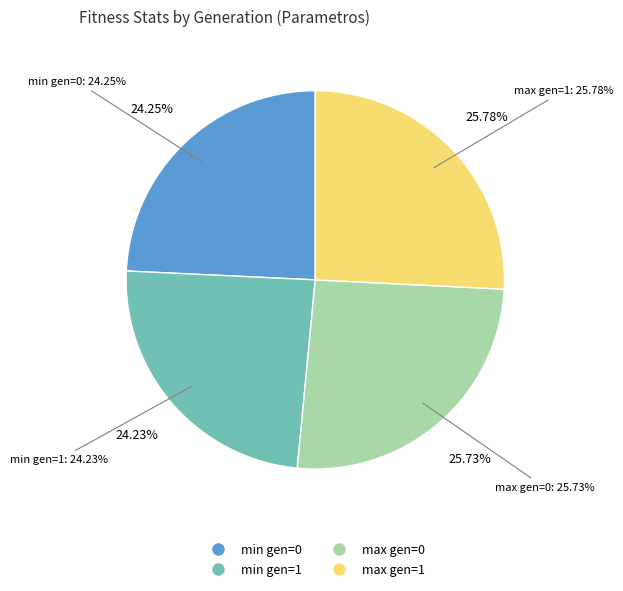

Which category has the biggest portion of the pie?

max (gen=1)